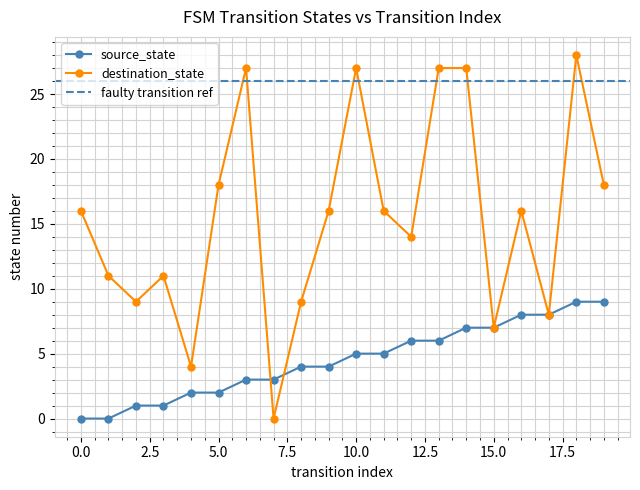

How many values in source_state are above zero?

18